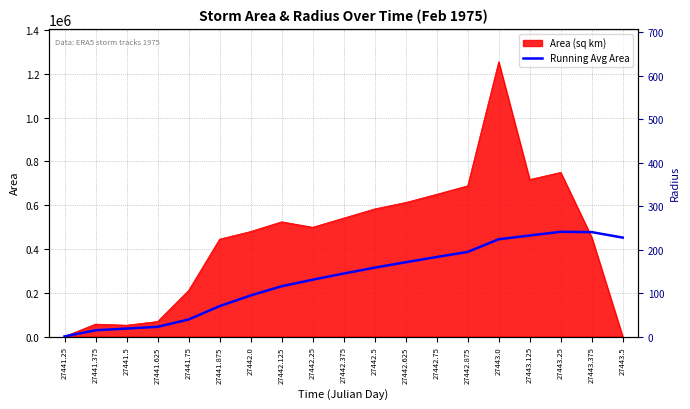

Is the value of Running Avg Area at 27443.25 greater than the value of Area (sq km) at 27443.25?

No